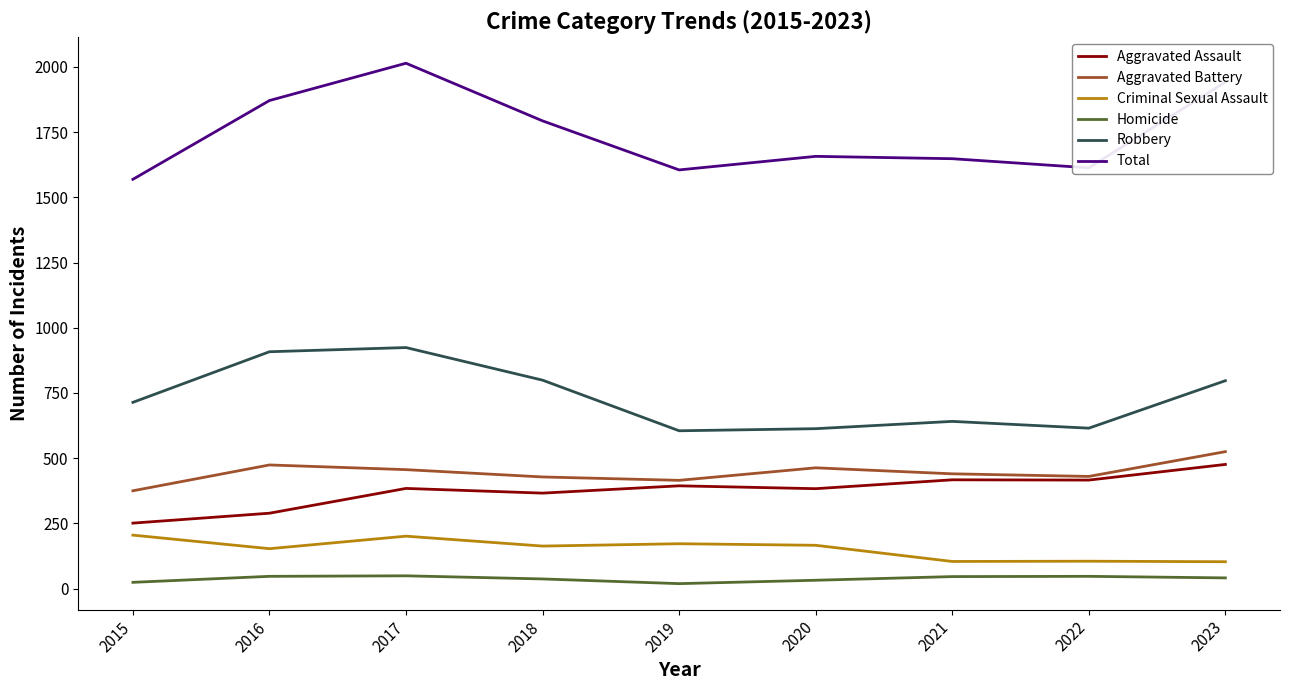

The Total series shows 1942 at 2023. True or false?

True